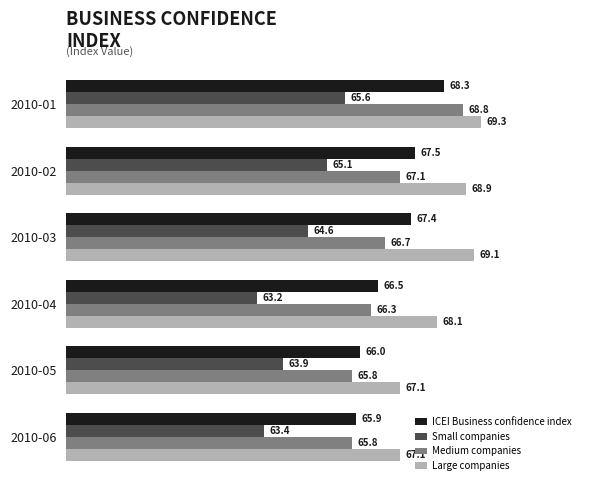

Which series changed the most between 2010-01 and 2010-02?

Medium companies